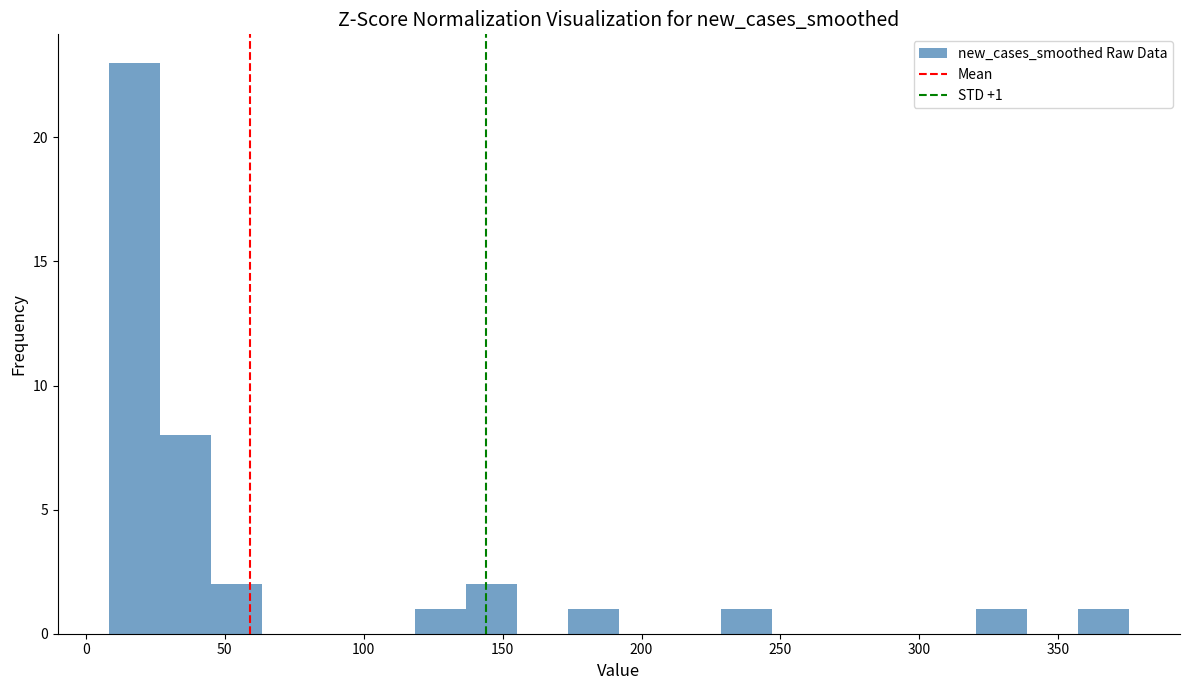

Around what value on the x-axis is the tallest bar? Give the approximate position of its centre, as read against the axis.

15